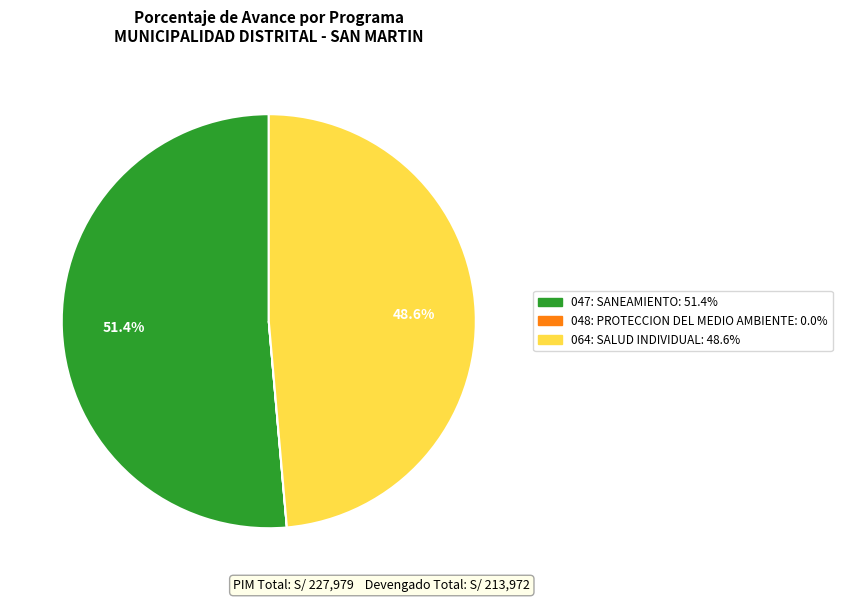

To the nearest percent, what portion does 064: SALUD INDIVIDUAL represent?

49%